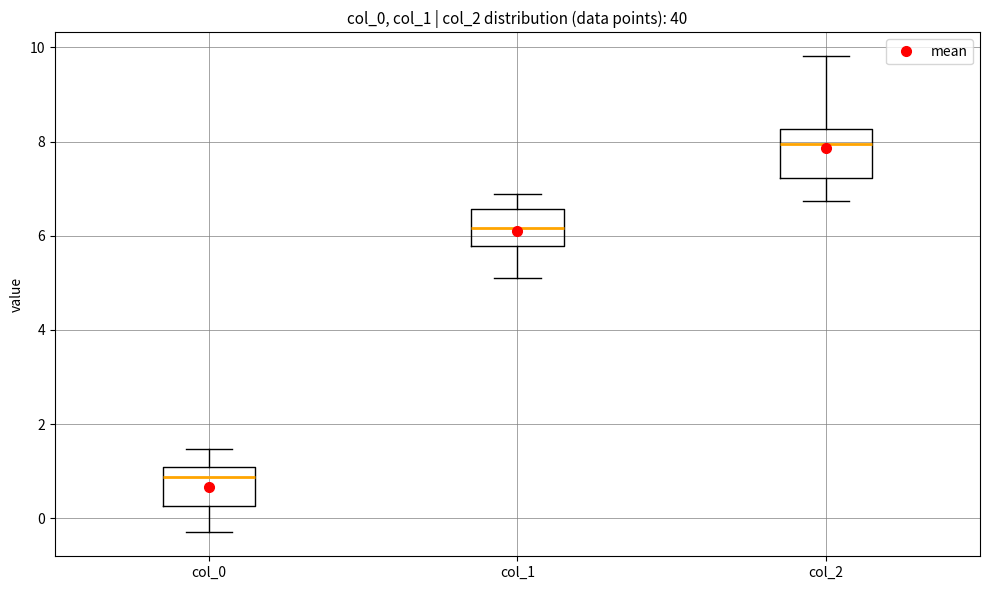

Where is the lower edge of the box for col_2 on the y-axis? The values are not printed on the chart, so give them approximately, as read against the axis.

7.2